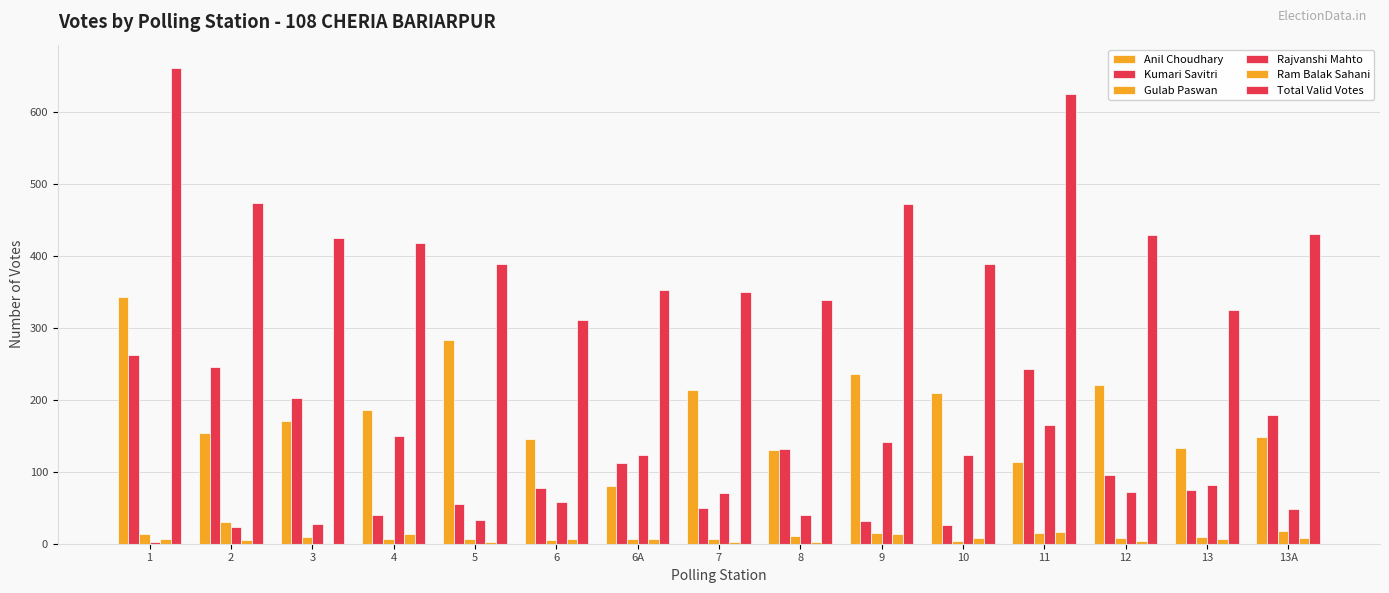

Which series has the largest range (max minus min)?

Total Valid Votes